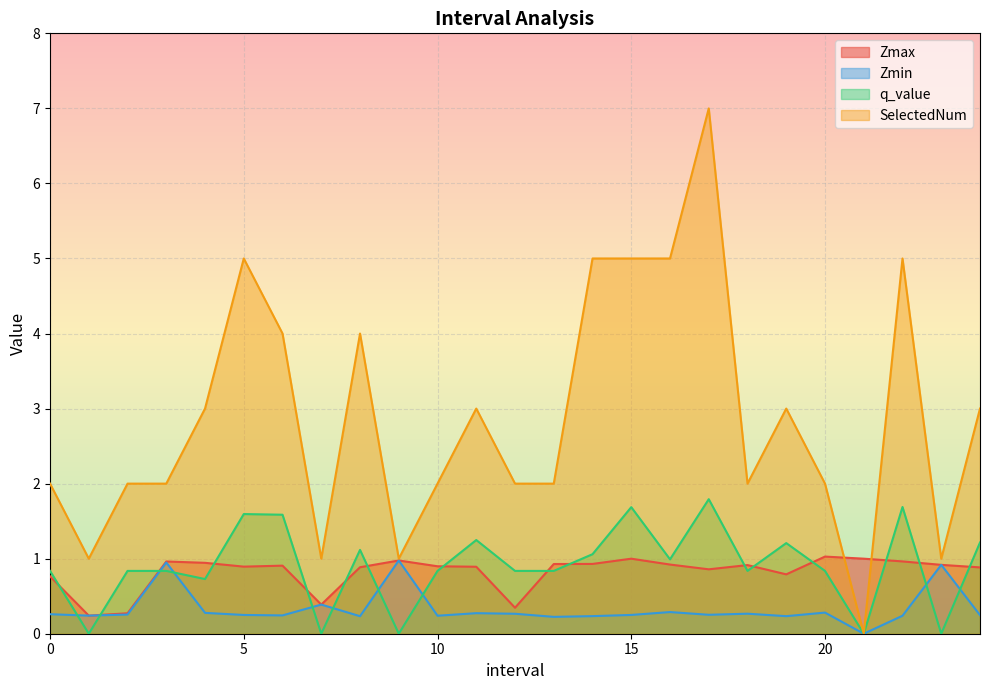

Reading right to left, extract all data points from this chart.

Zmax: 0.9	0.9	1.0	1.0	1.0	0.8	0.9	0.9	0.9	1.0	0.9	0.9	0.3	0.9	0.9	1.0	0.9	0.4	0.9	0.9	0.9	1.0	0.3	0.2	0.8
Zmin: 0.2	0.9	0.2	0.0	0.3	0.2	0.3	0.3	0.3	0.3	0.2	0.2	0.3	0.3	0.2	1.0	0.2	0.4	0.2	0.2	0.3	0.9	0.3	0.2	0.3
q_value: 1.2	0.0	1.7	0.0	0.8	1.2	0.8	1.8	1.0	1.7	1.1	0.8	0.8	1.2	0.8	0.0	1.1	0.0	1.6	1.6	0.7	0.8	0.8	0.0	0.8
SelectedNum: 3.0	1.0	5.0	0.0	2.0	3.0	2.0	7.0	5.0	5.0	5.0	2.0	2.0	3.0	2.0	1.0	4.0	1.0	4.0	5.0	3.0	2.0	2.0	1.0	2.0